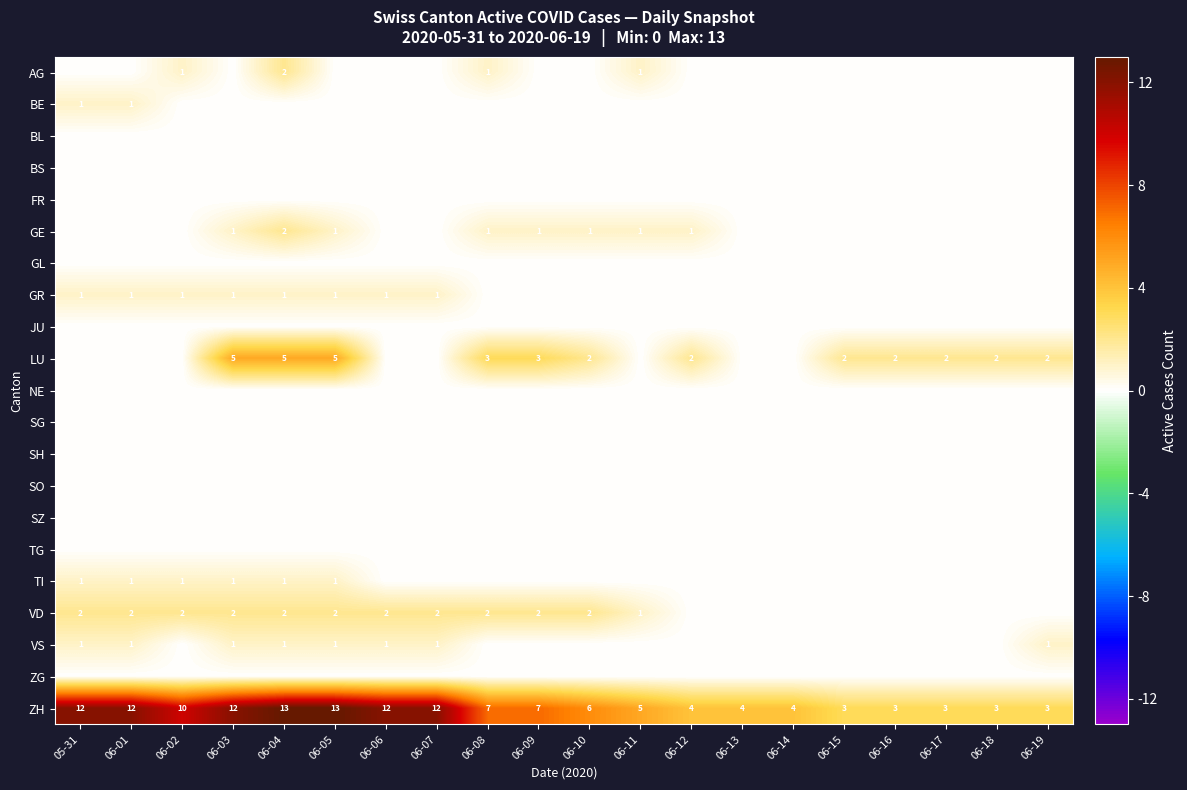

What is the total value across all series at 06-13?

4